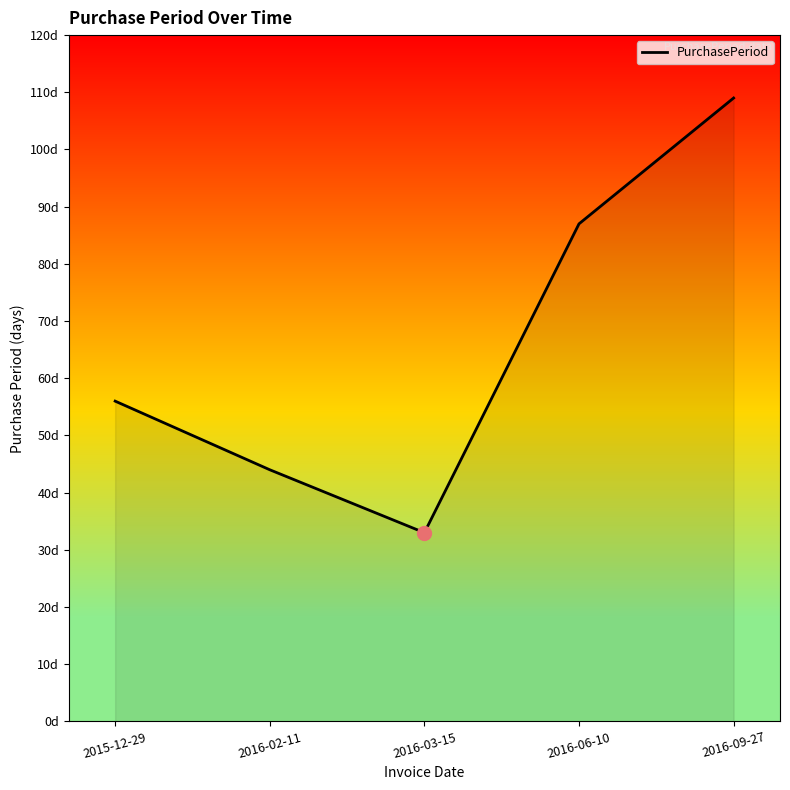

Does the chart have visible grid lines?

No